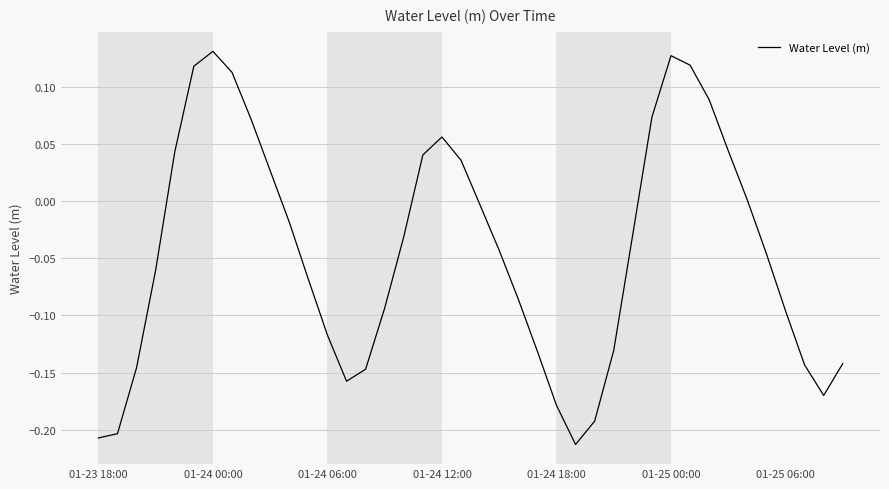

How many interior local peaks (higher than both neighbors) does the data have?

3